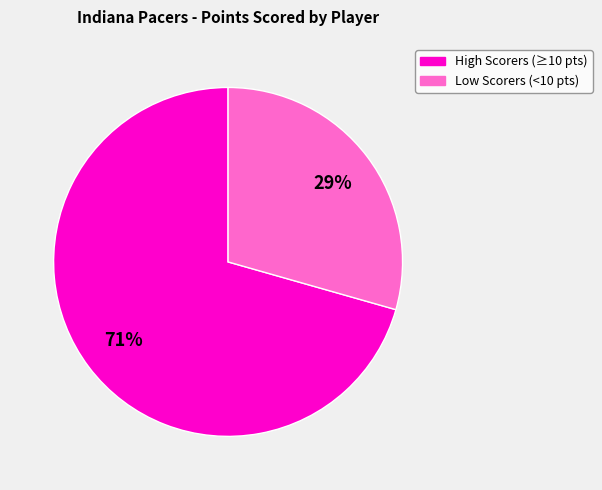

To the nearest percent, what is the average slice percentage?

50%